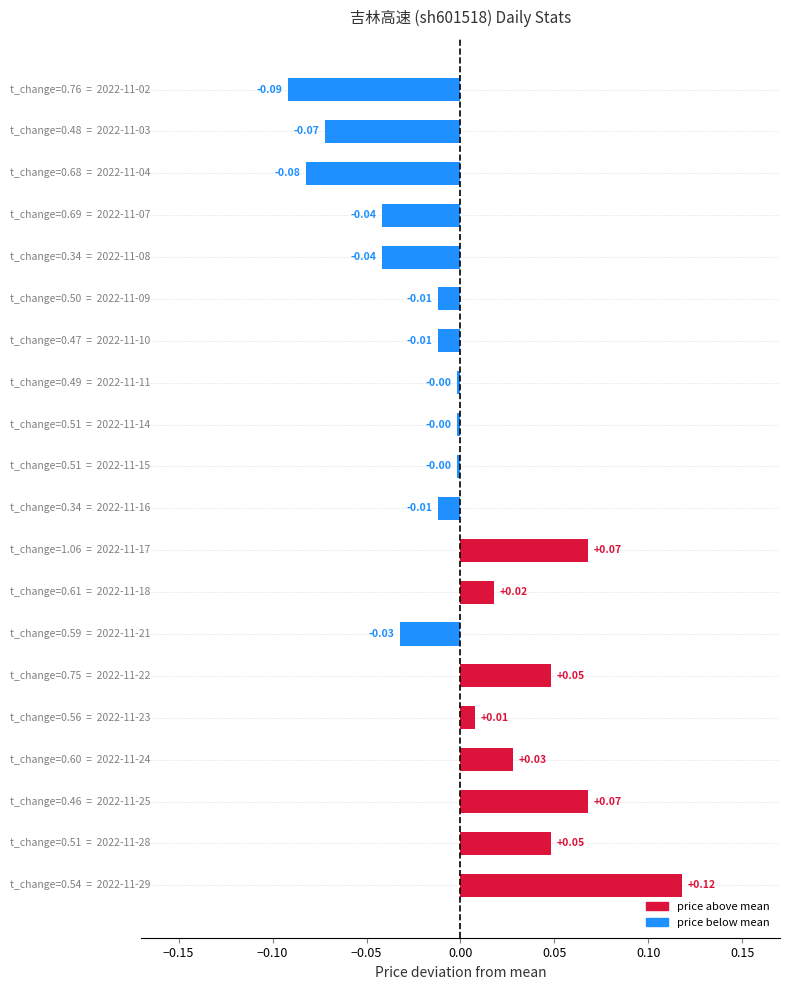

Count the number of data series in this chart.

1